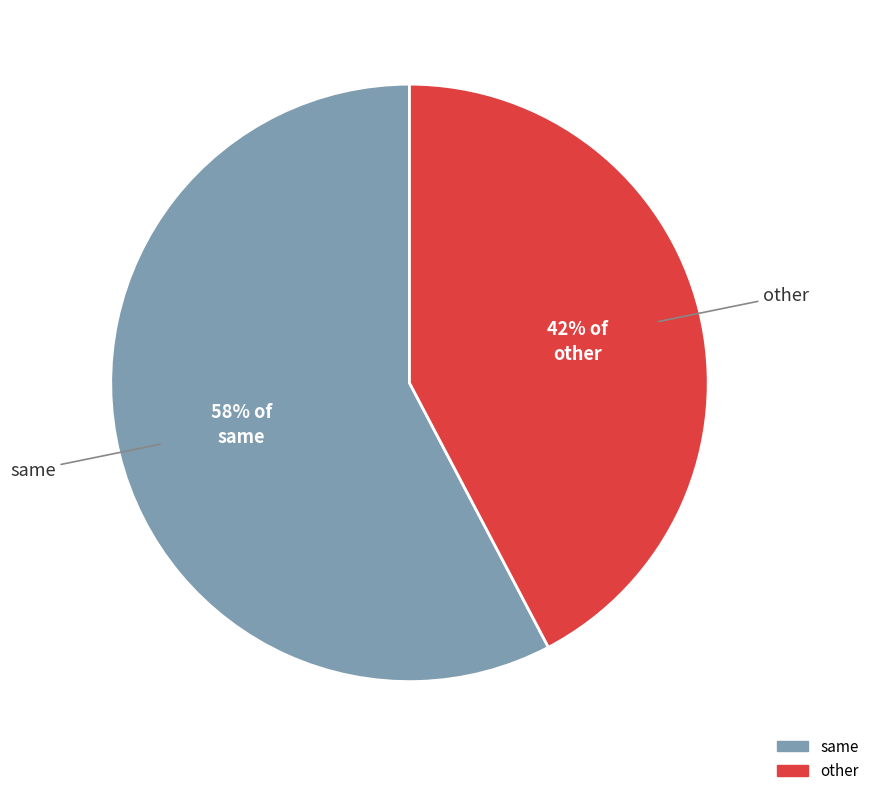

To the nearest percent, what is the combined percentage of same and other?

100%